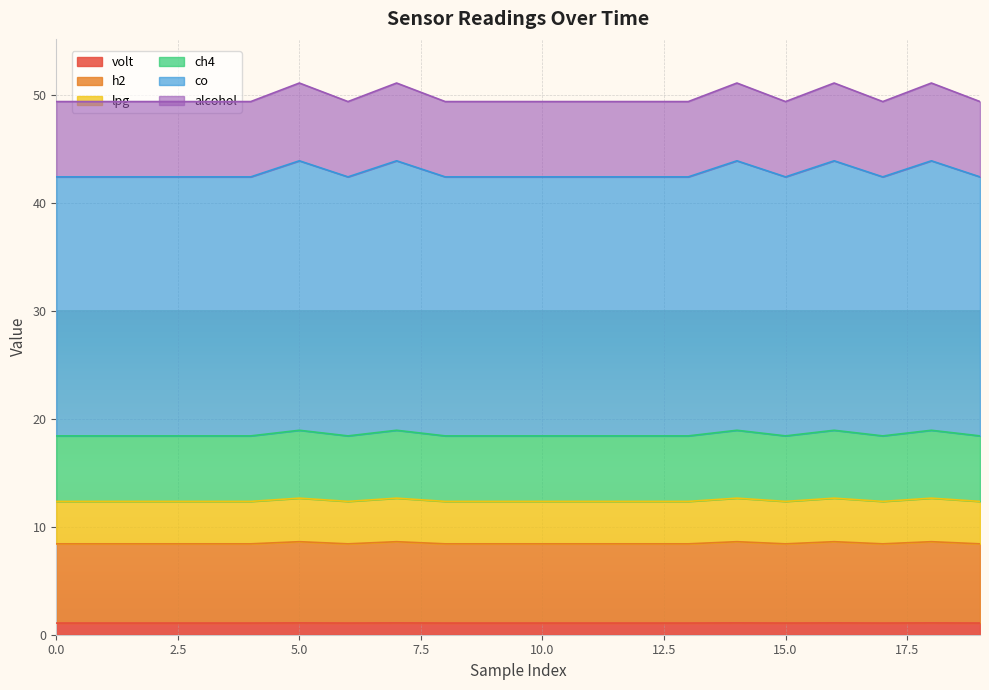

At which category does volt reach its first local peak?

5